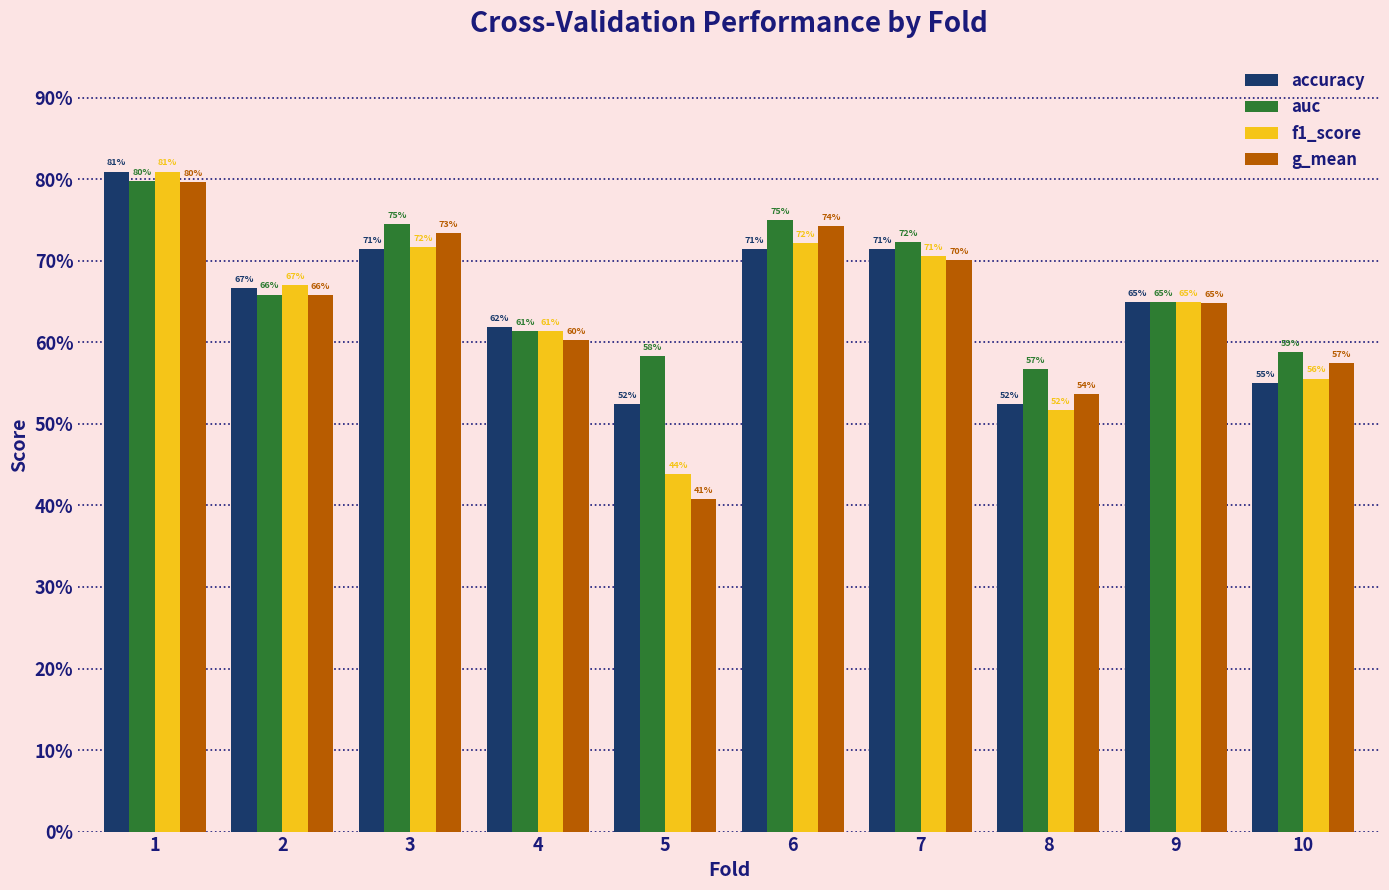

What is the highest value of the auc series?

0.8